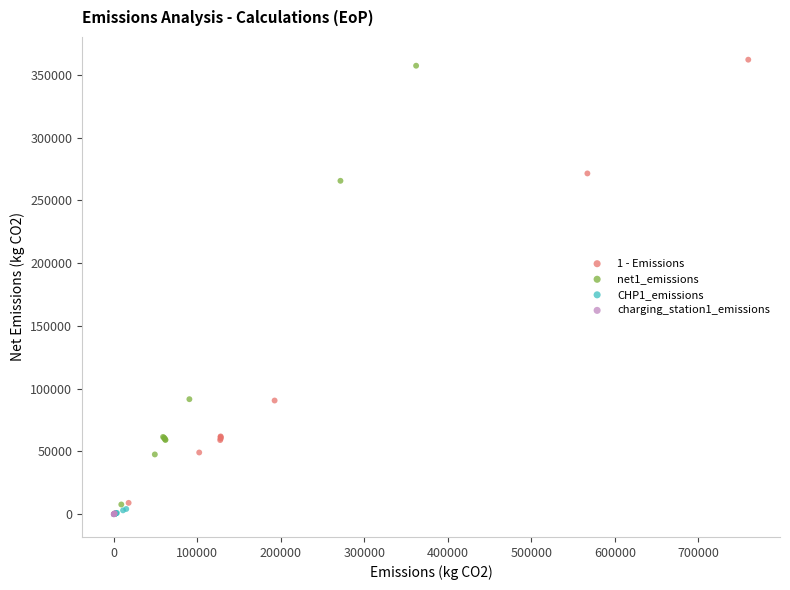

Which series has the largest Y range (max minus min)?

1 - Emissions